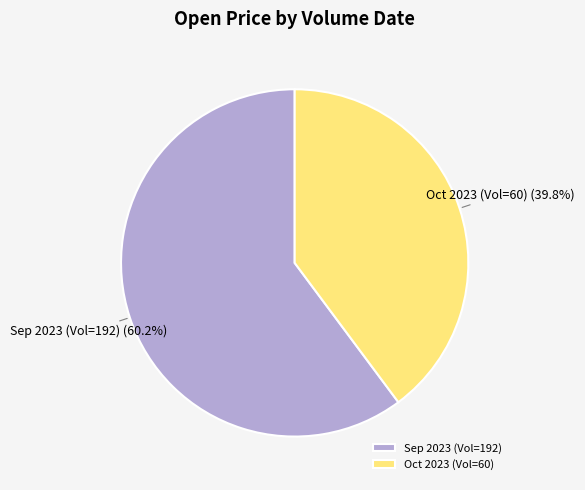

Which slice represents more than half of the pie?

Sep 2023 (Vol=192)